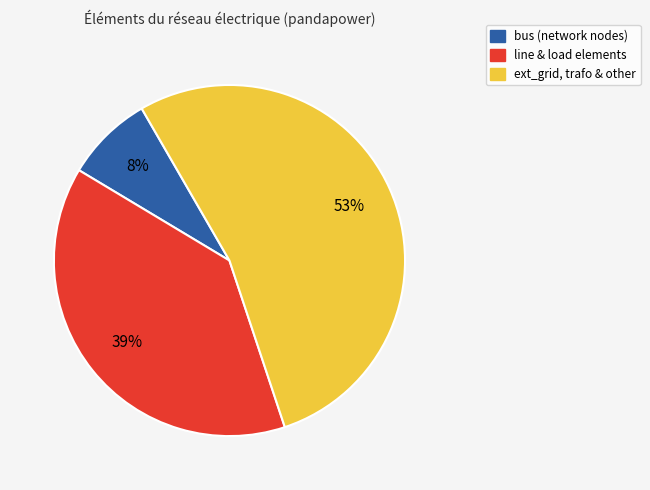

Count the number of slices in the pie.

3